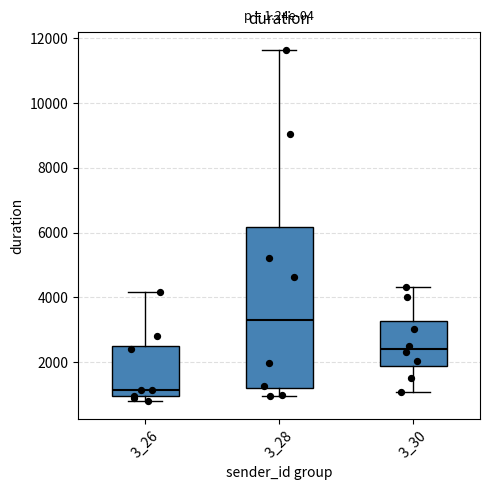

Reading left to right, transcribe this box plot: for each box, give where its median line is, the range the box spans, and where its two whiskers end, as read against the y-axis. The values are not printed on the chart, so give them approximately, as read against the axis.

3_26: median 1200, box 1000 to 2600, whiskers 800 to 4200
3_28: median 3200, box 1200 to 6200, whiskers 1000 to 11600
3_30: median 2400, box 1800 to 3200, whiskers 1000 to 4400